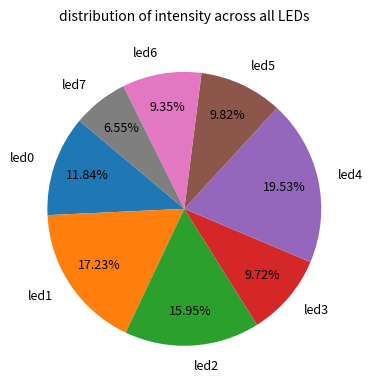

Is there a majority slice in this chart?

No